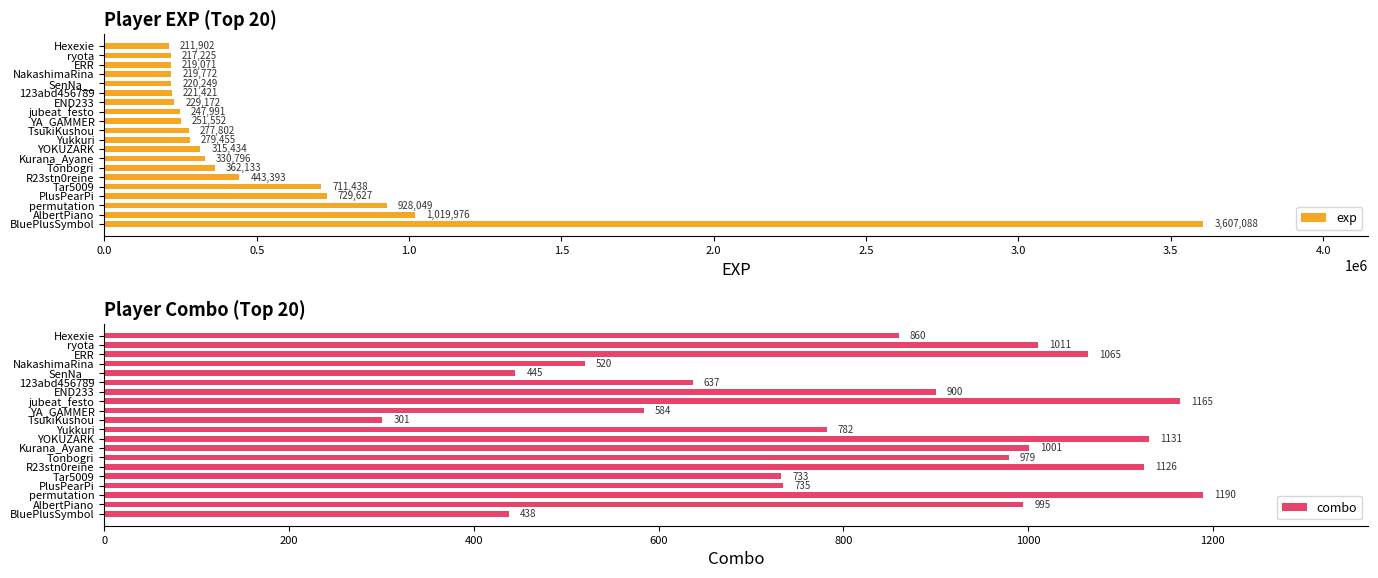

List the labels in order of combo value, smallest first.

TsukiKushou, BluePlusSymbol, SenNa__, NakashimaRina, YA_GAMMER, 123abd456789, Tar5009, PlusPearPi, Yukkuri, Hexexie, END233, Tonbogri, AlbertPiano, Kurana_Ayane, ryota, ERR, R23stn0reine, YOKUZARK, jubeat_festo, permutation